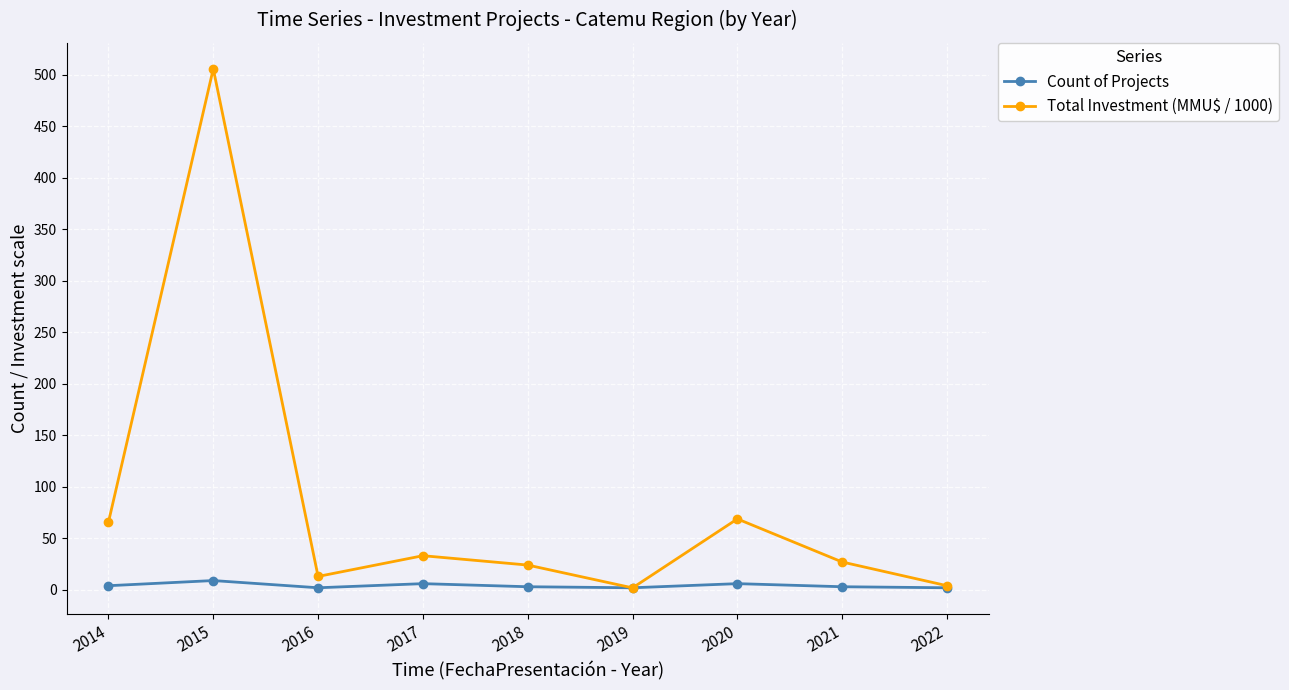

What is the spread (max minus min) of values at 2022?

2.0